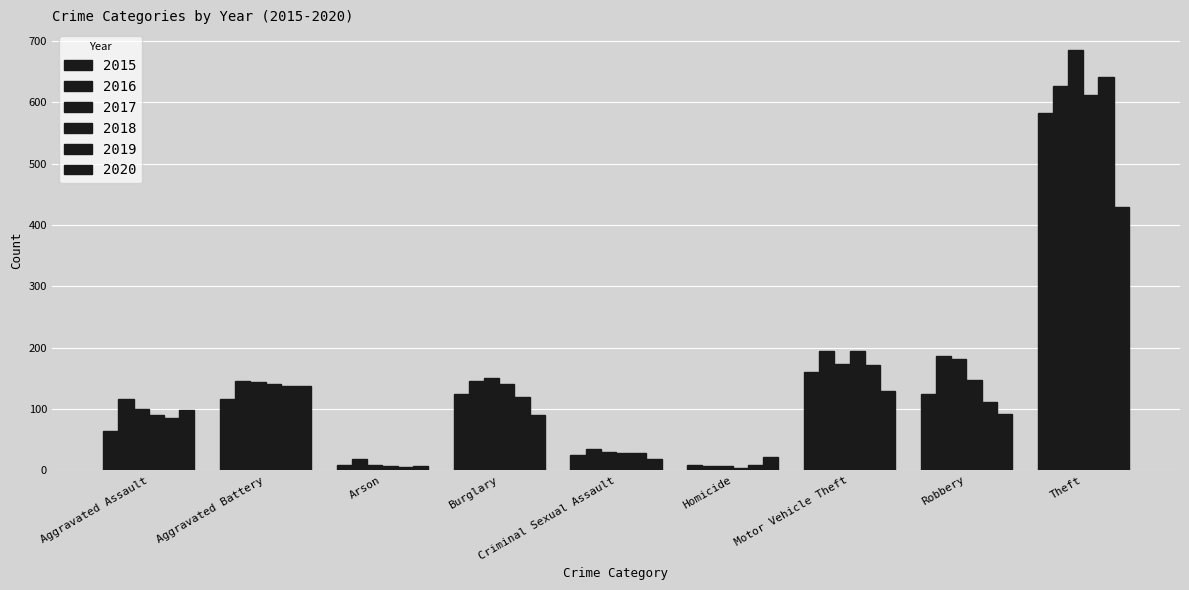

What is the maximum value shown in the chart?

685